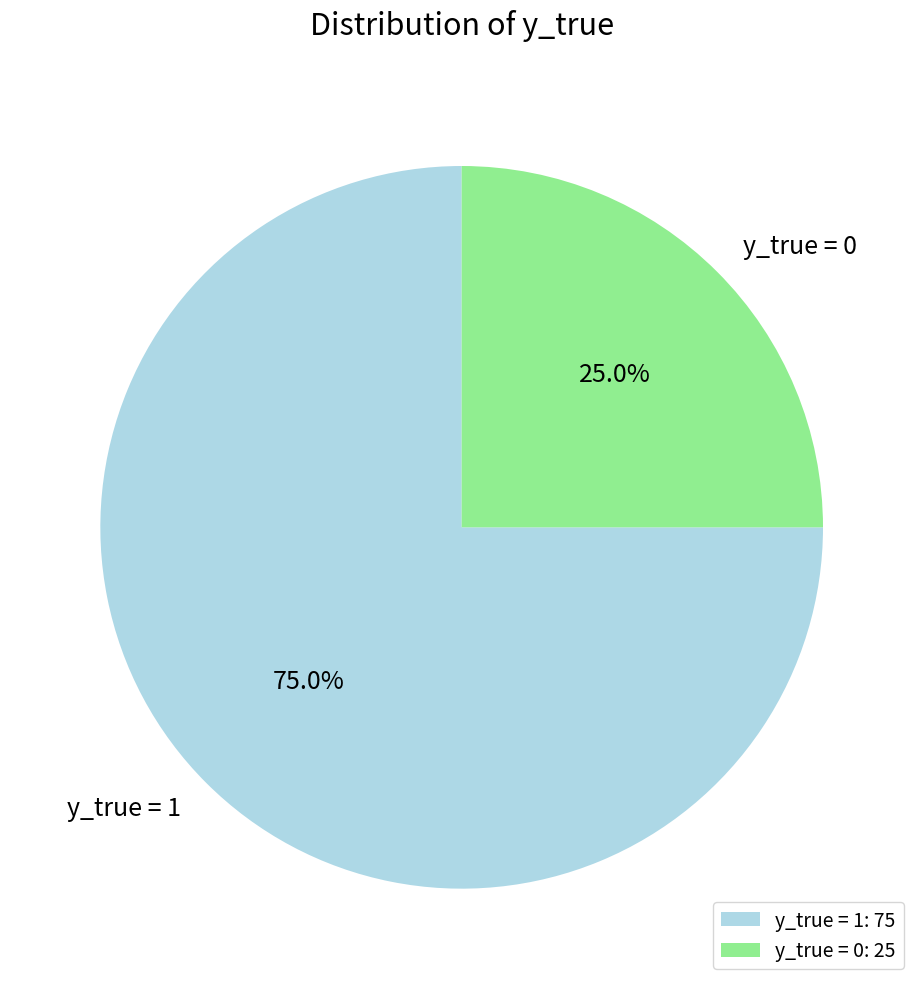

To the nearest percent, what portion does y_true = 1 represent?

75%